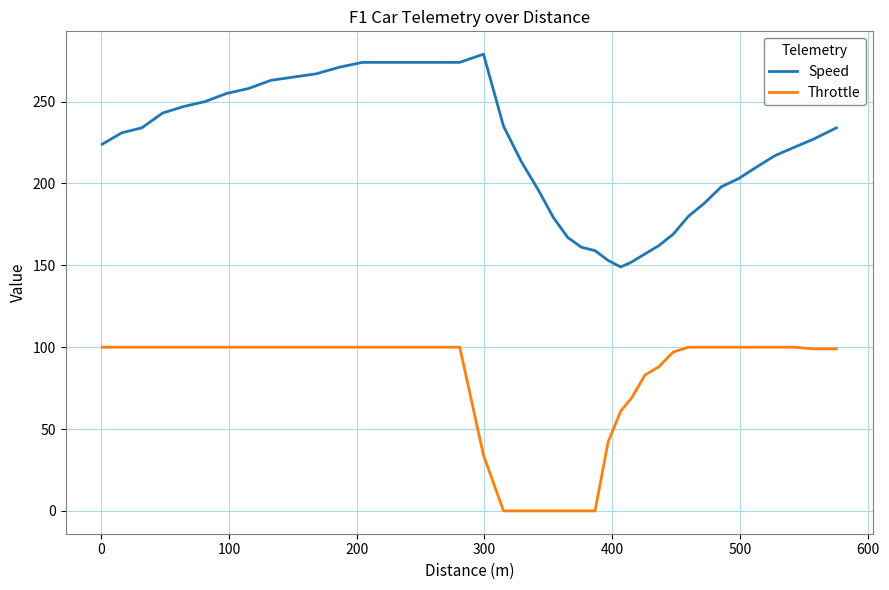

Which series has the largest total across all categories?

Speed